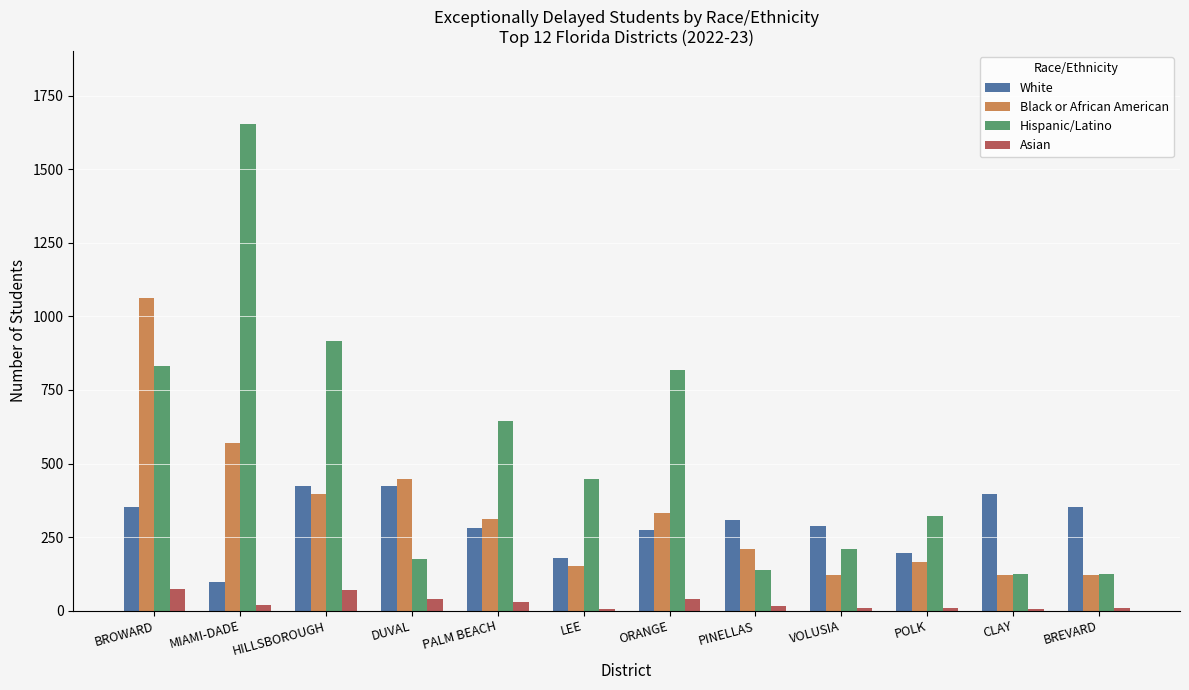

Between MIAMI-DADE and DUVAL, which series saw the biggest shift?

Hispanic/Latino